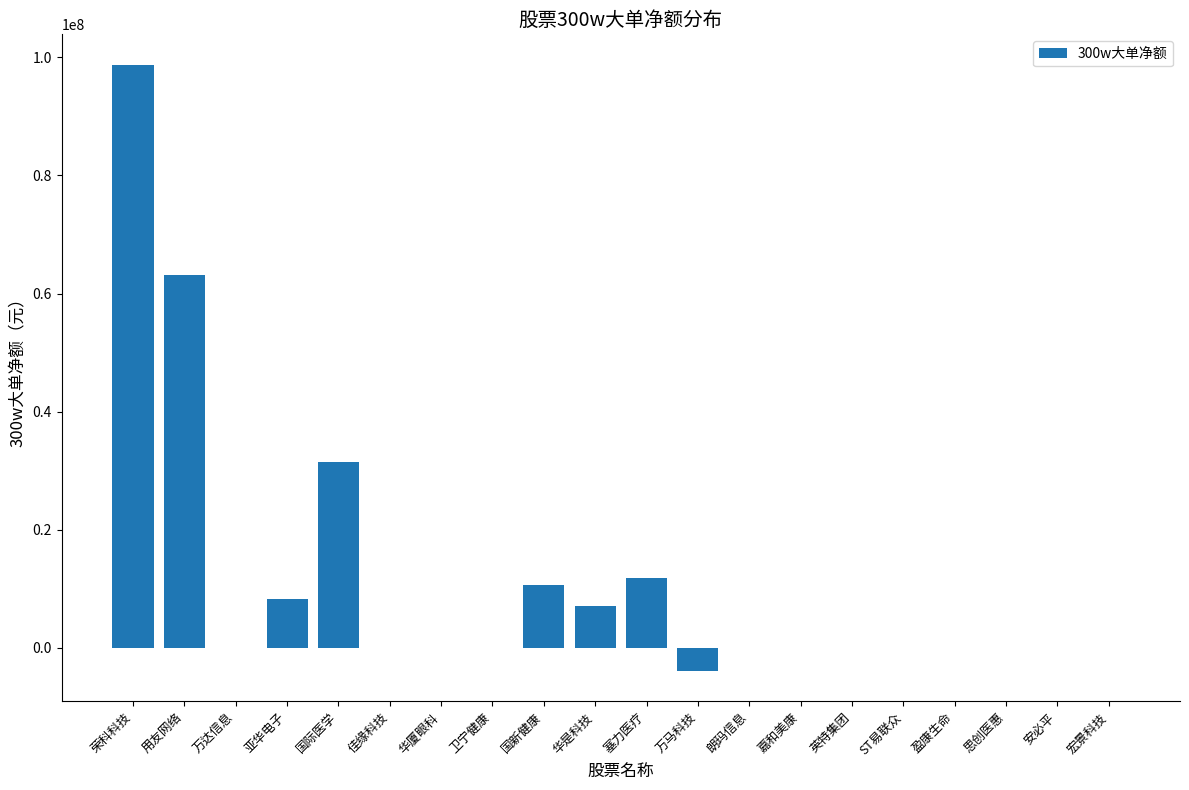

At which category does the chart reach its peak across all series?

荣科科技